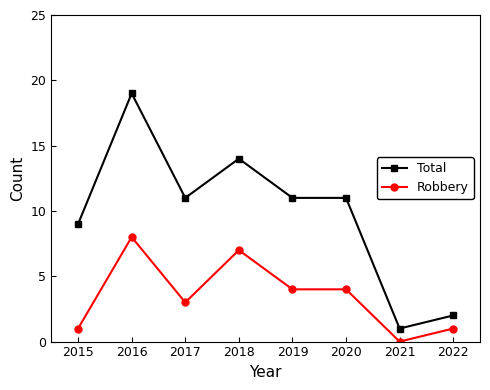

True or false: Robbery and Total cross at least once.

False